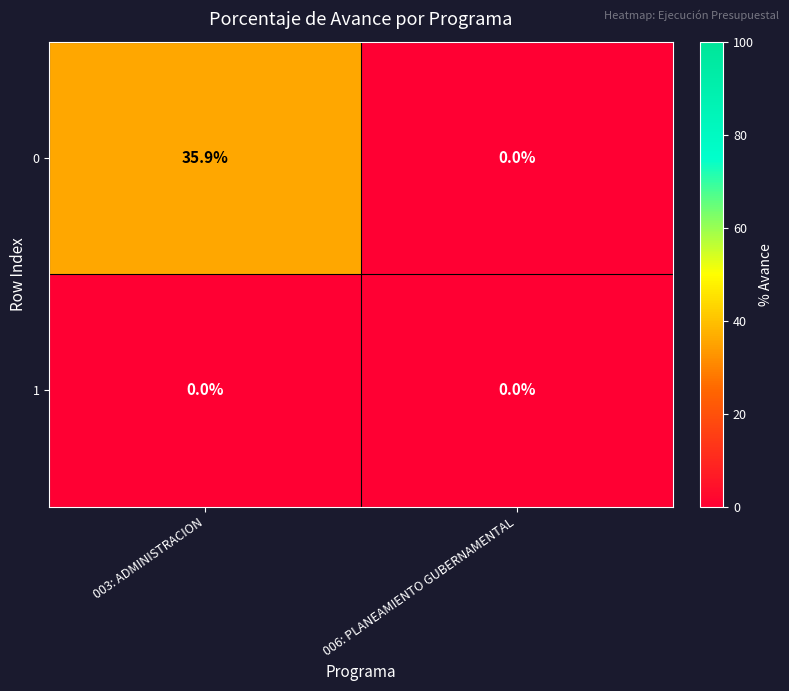

What is the greatest value displayed?

35.9